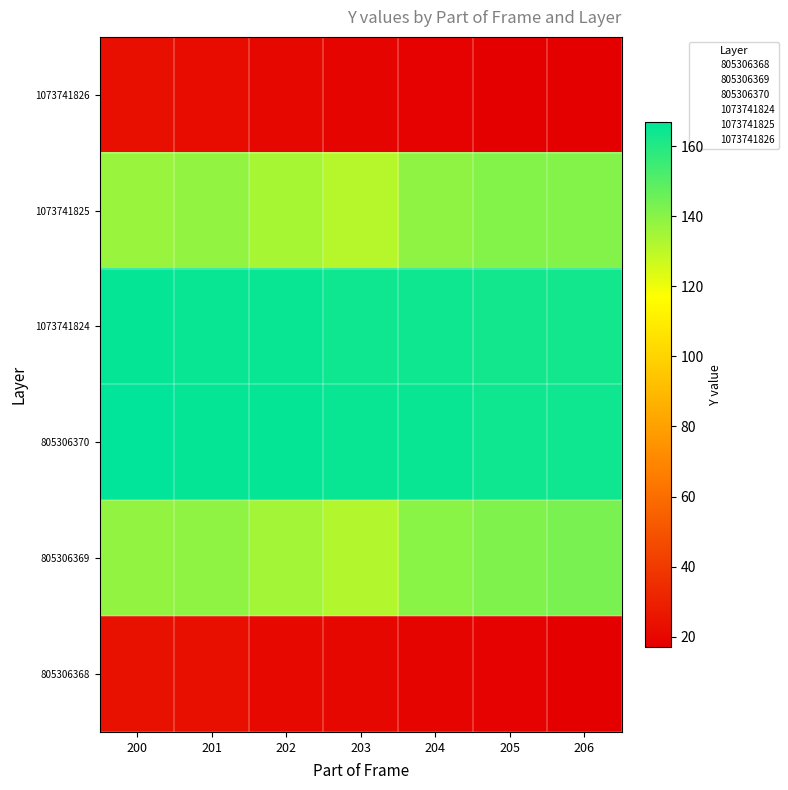

Rank the series by their maximum value, from lowest to highest.

1073741826, 805306368, 1073741825, 805306369, 1073741824, 805306370